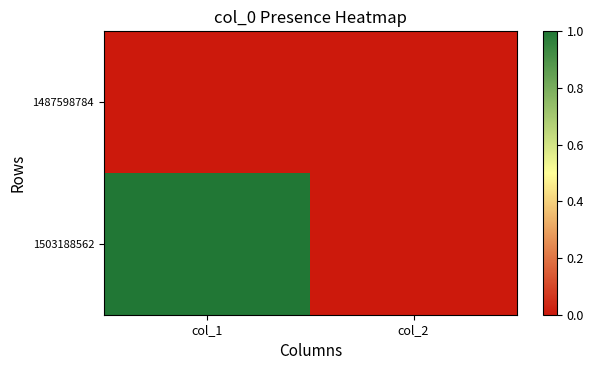

What is the total value across all series at col_1?

1